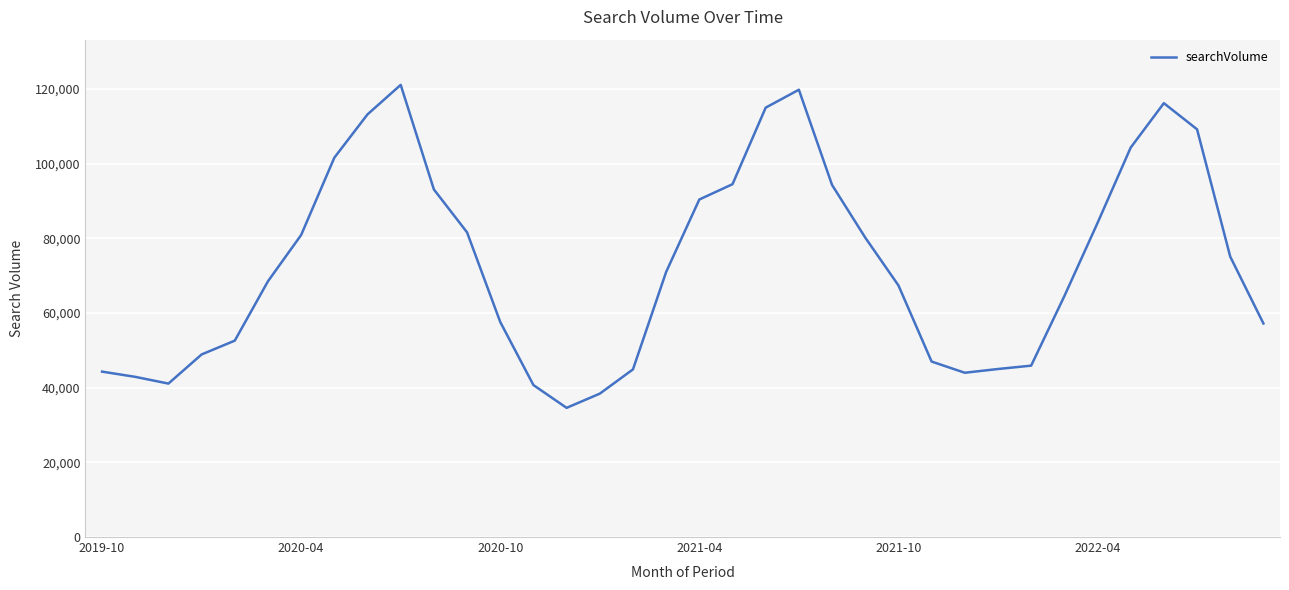

What is the difference between the maximum and minimum values?

86500